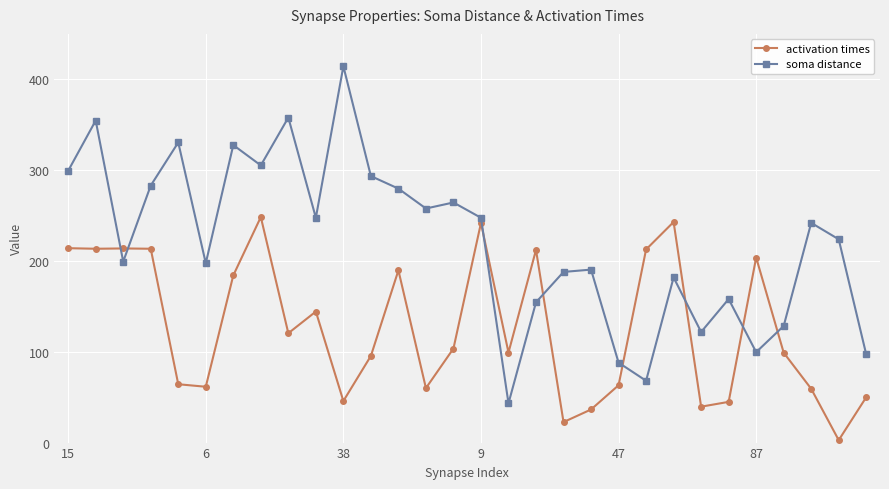

Which series has the largest total across all categories?

soma distance